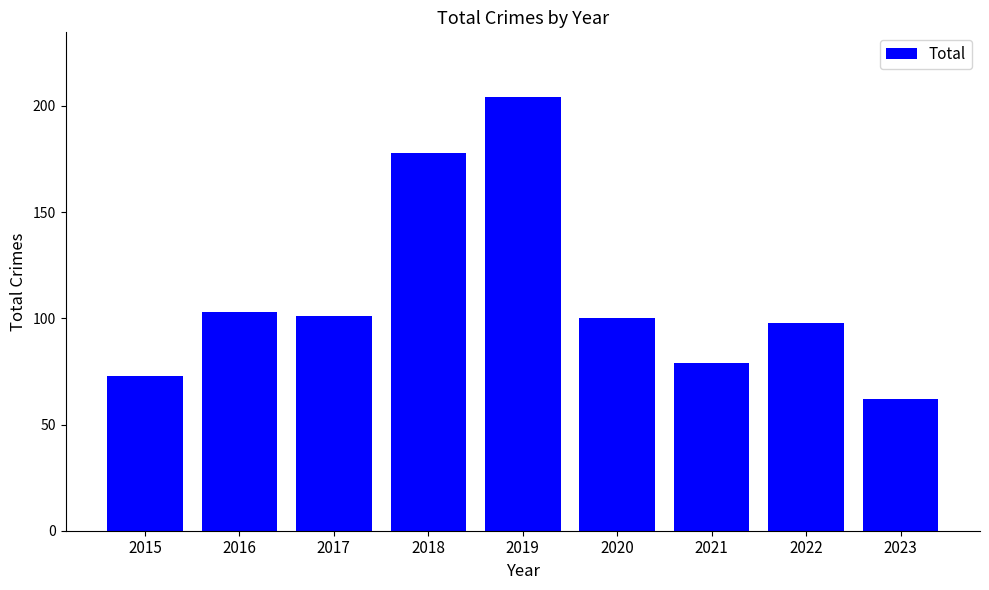

Read the value at 2016, to the nearest 5.

105